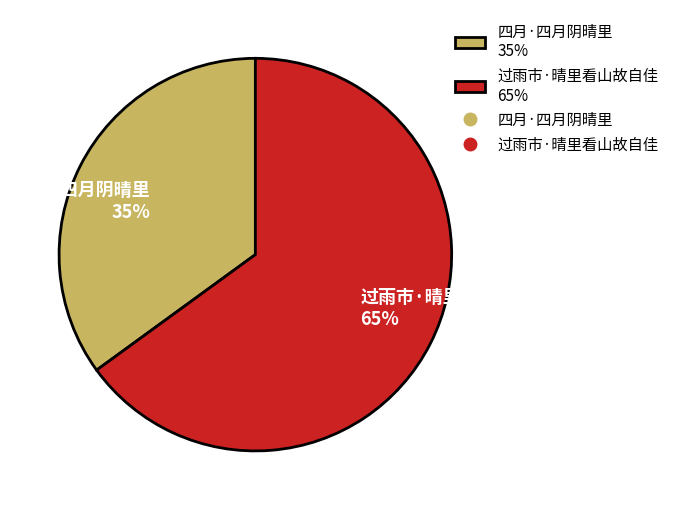

How many slices are in this pie chart?

2